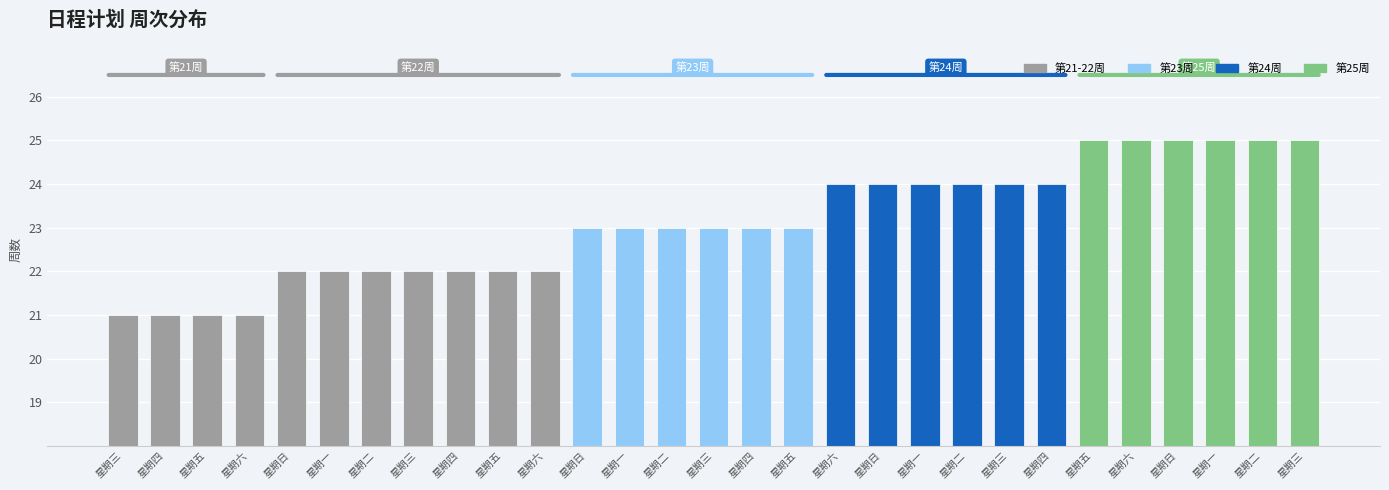

Where does the data first go above 23?

星期六